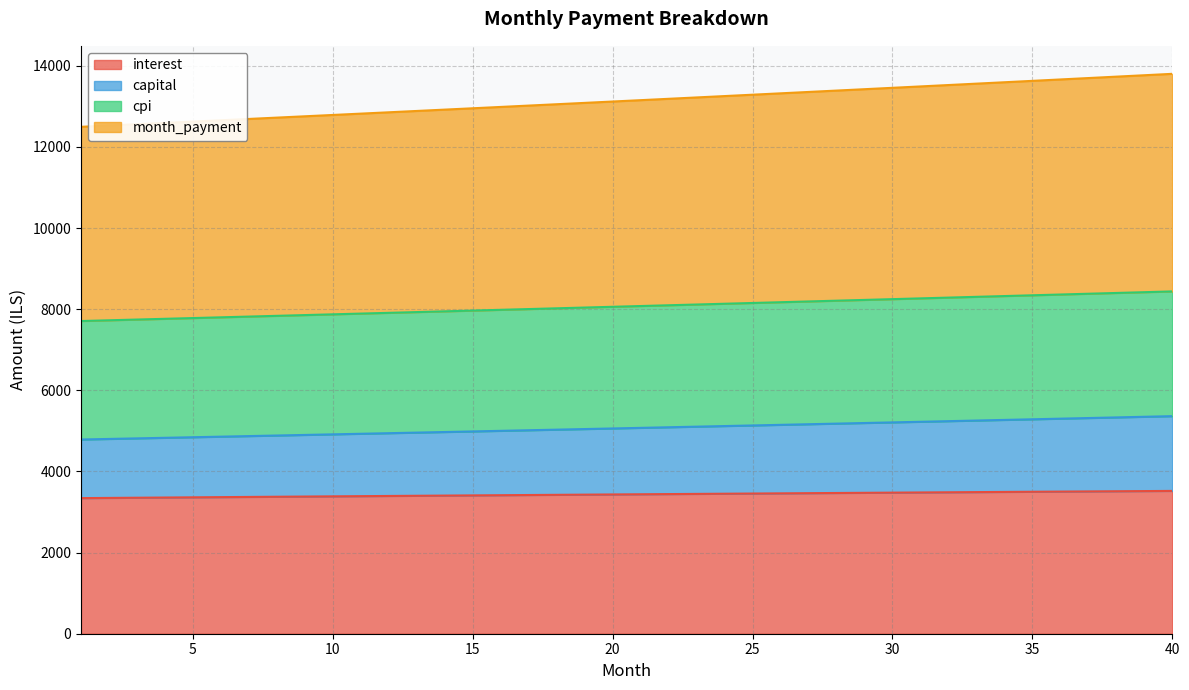

At which label does interest reach its minimum?

1